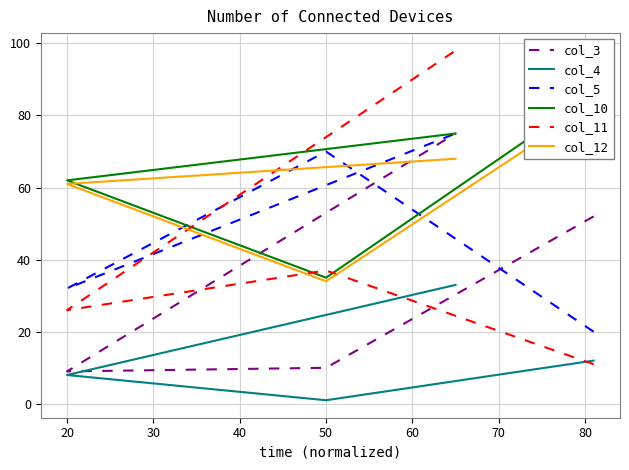

The value of col_10 at 40 is 134. True or false?

False